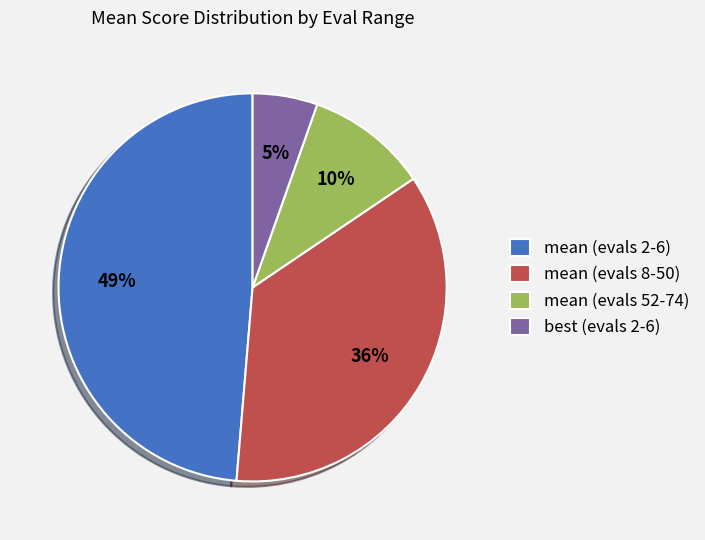

Count the number of slices in the pie.

4